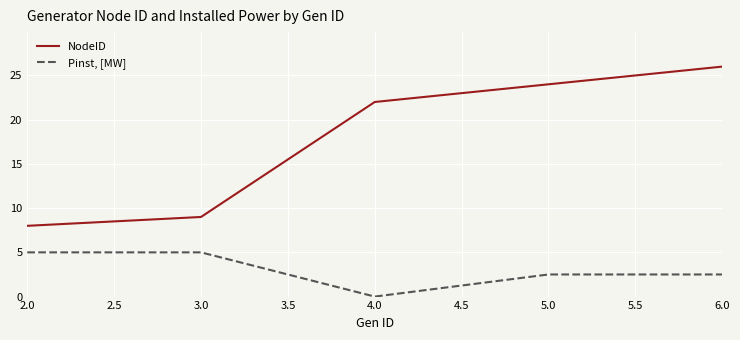

What is the difference between the Pinst, [MW] values at 2.0 and 5.0?

2.5